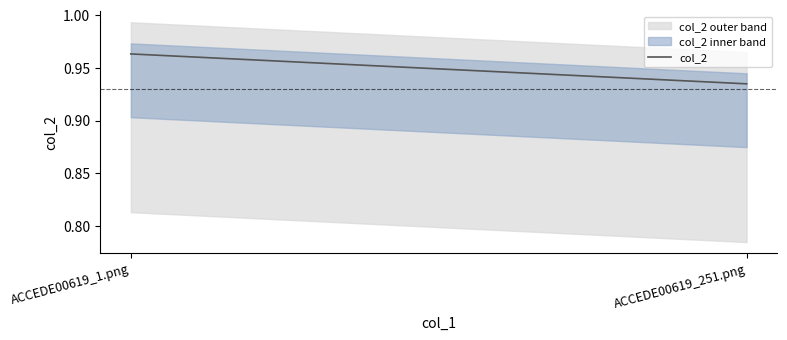

Rank the categories by value from highest to lowest.

ACCEDE00619_1.png, ACCEDE00619_251.png